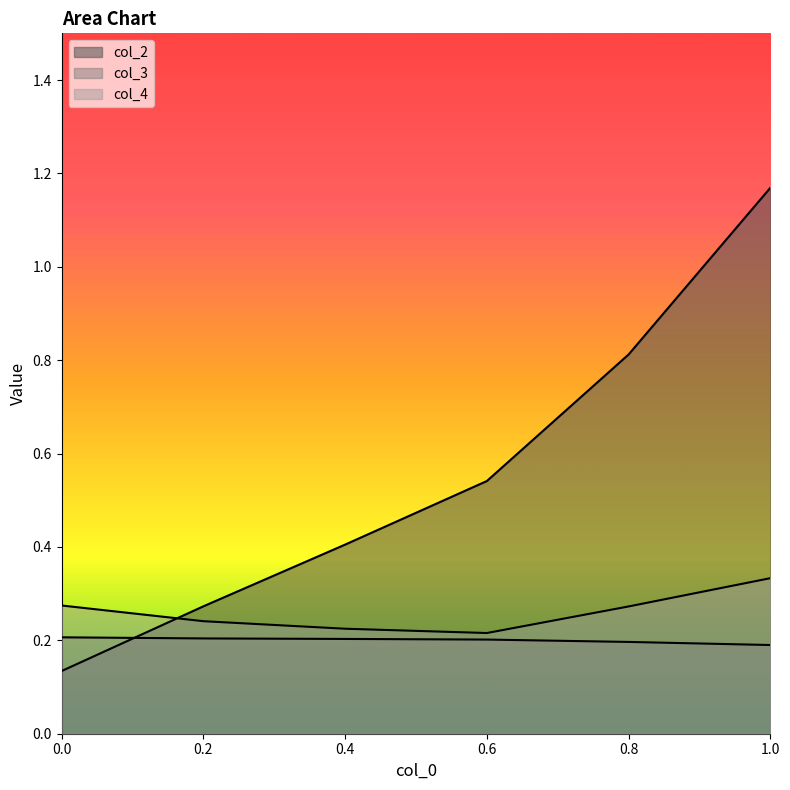

What is the difference between the highest and lowest values at 1.0?

1.0